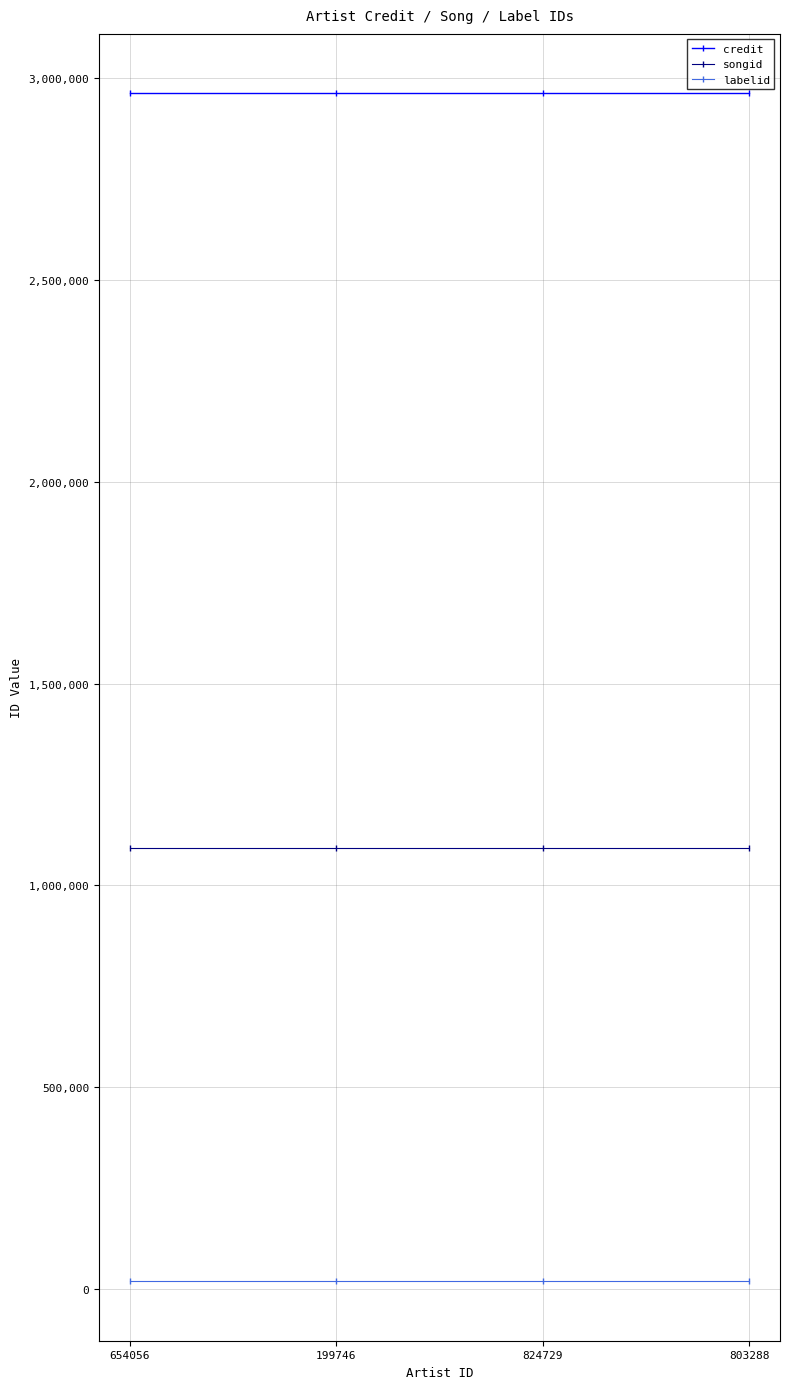

What position from the right is 199746?

3